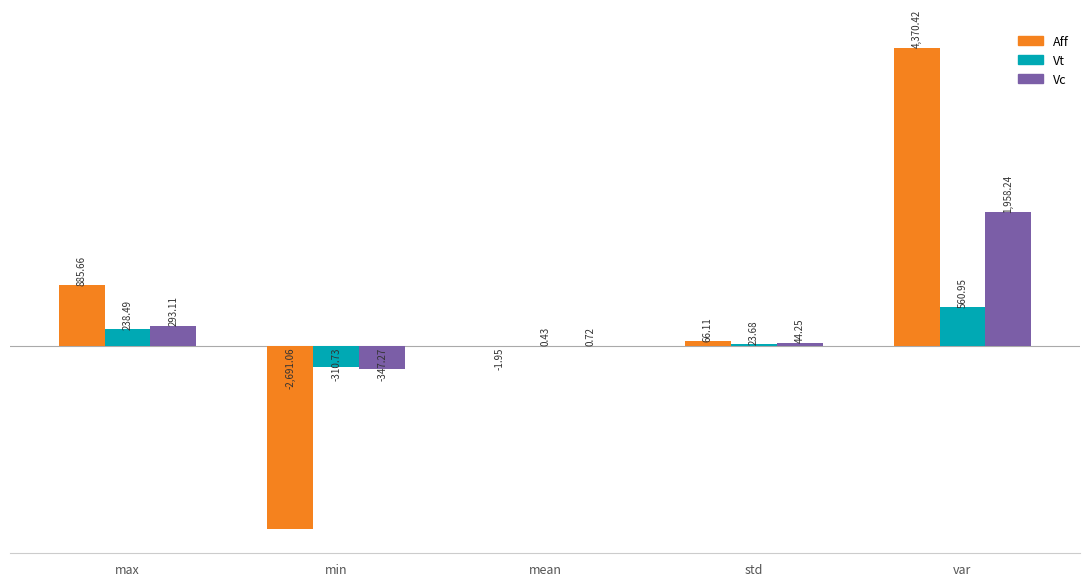

At which label is Aff closest to 839?

max